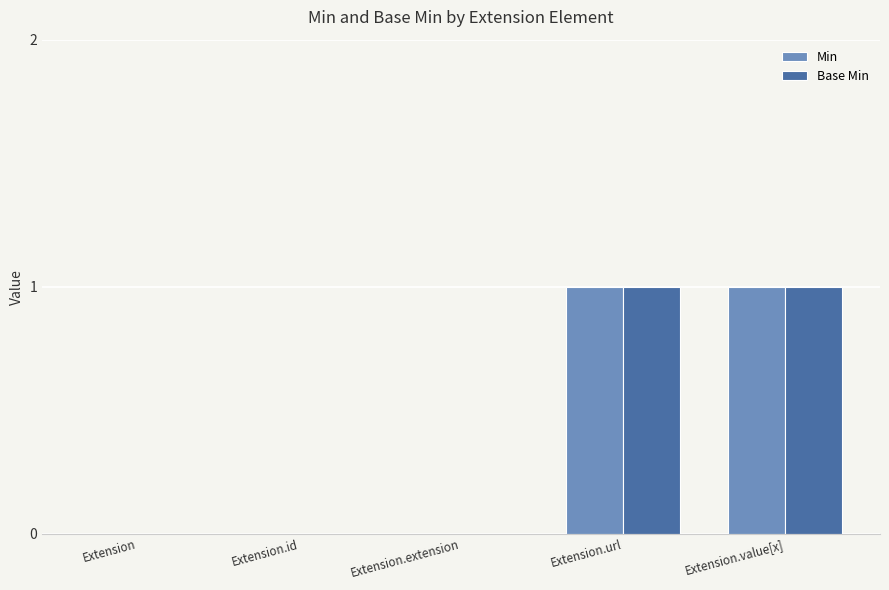

Is it true that Min equals 1 at Extension.url?

True